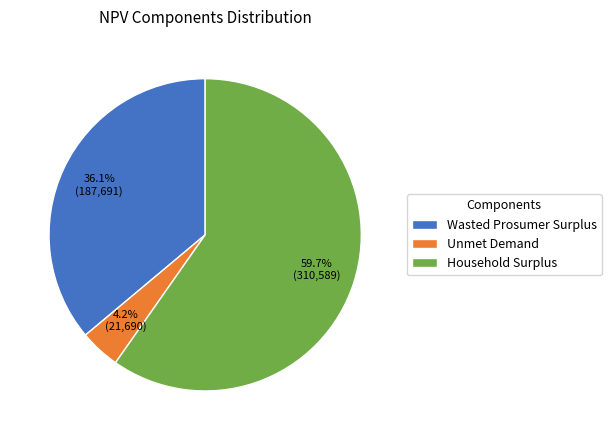

Does Household Surplus represent more than half of the total?

Yes